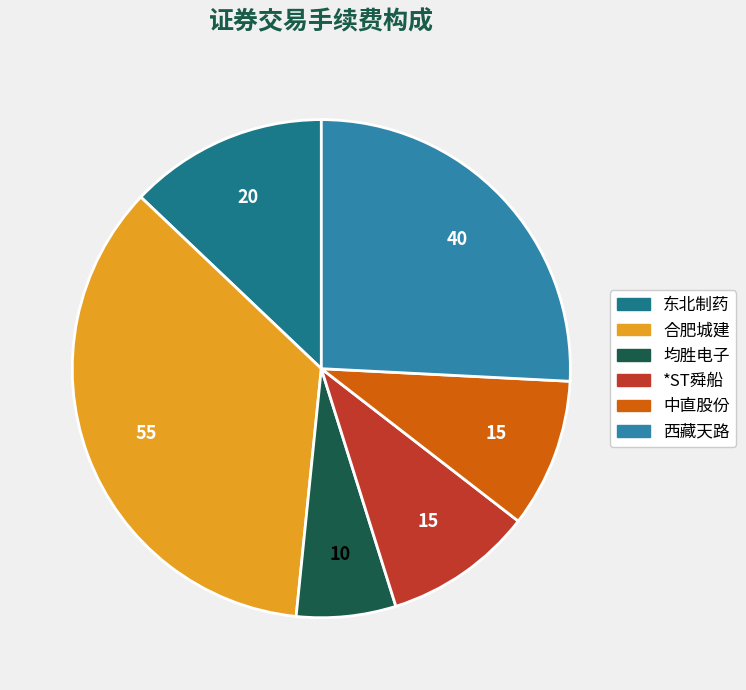

Does 中直股份 represent more than half of the total?

No